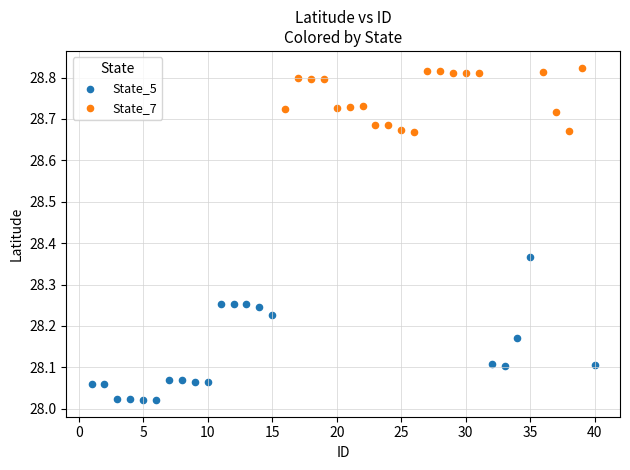

Which series contains the highest Y value?

State_7